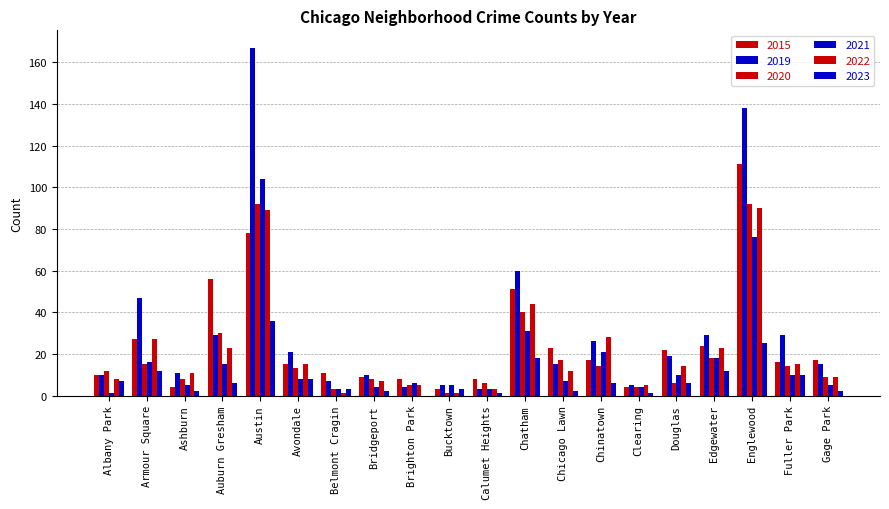

Are the bars grouped side by side (vs. stacked)?

Yes